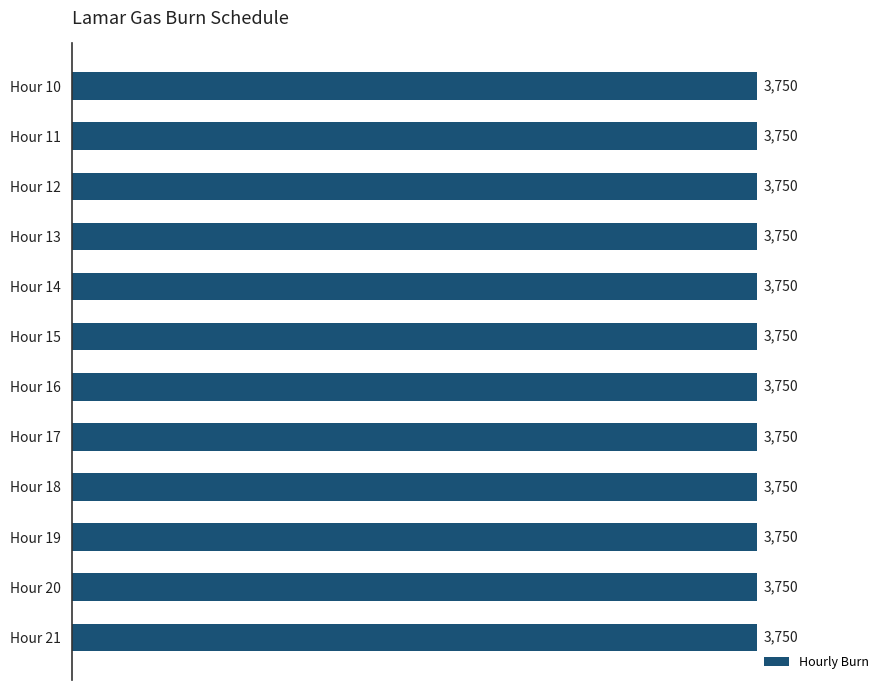

What value does the data have at 15, to the nearest 100?

3800